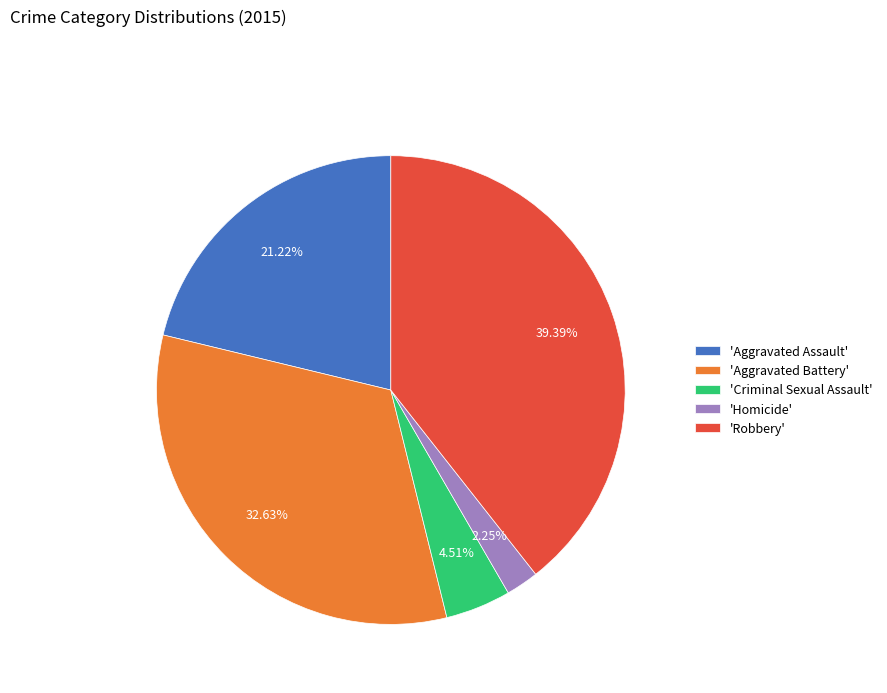

Is the sum of 'Homicide' and 'Criminal Sexual Assault' greater than half?

No